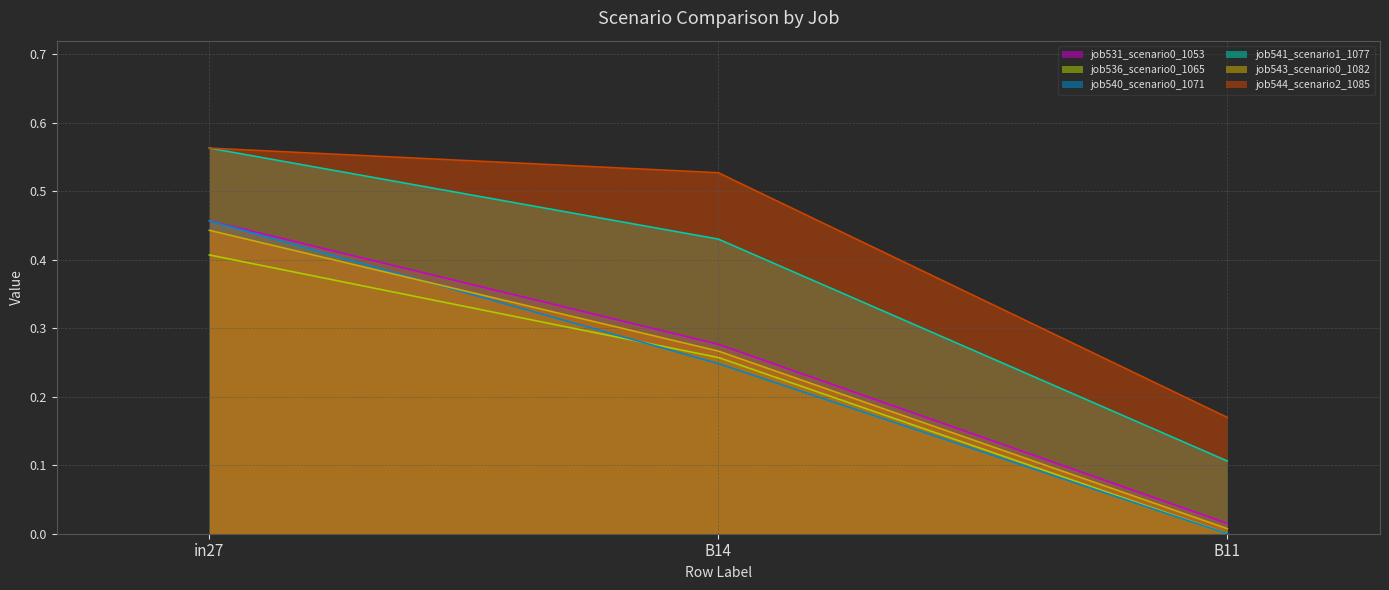

What is the average value of the job540_scenario0_1071 series?

0.2